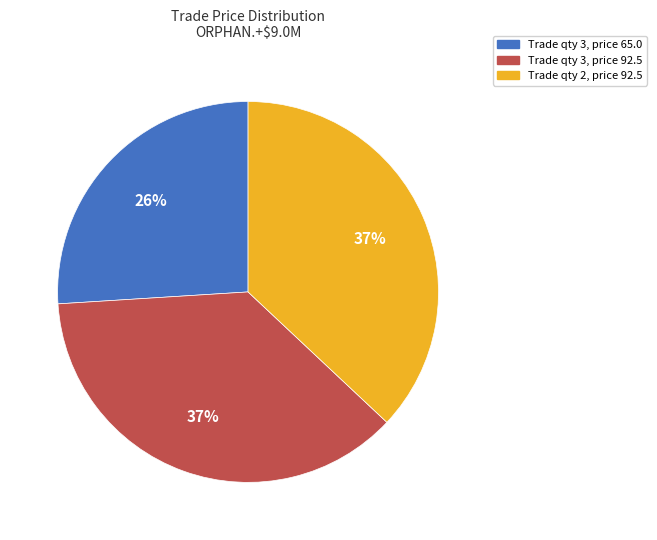

Does any single category account for the majority?

No